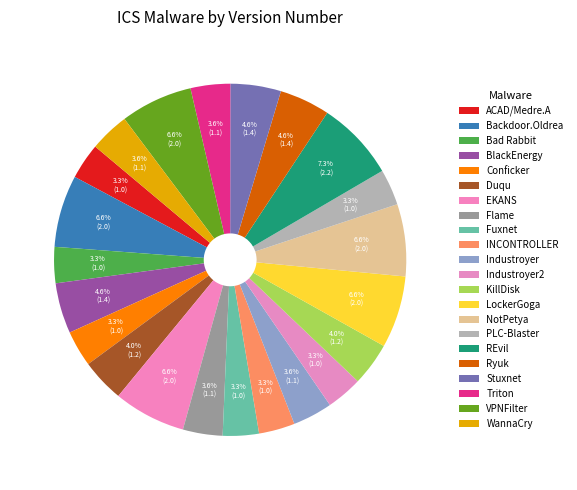

Count the number of slices in the pie.

22